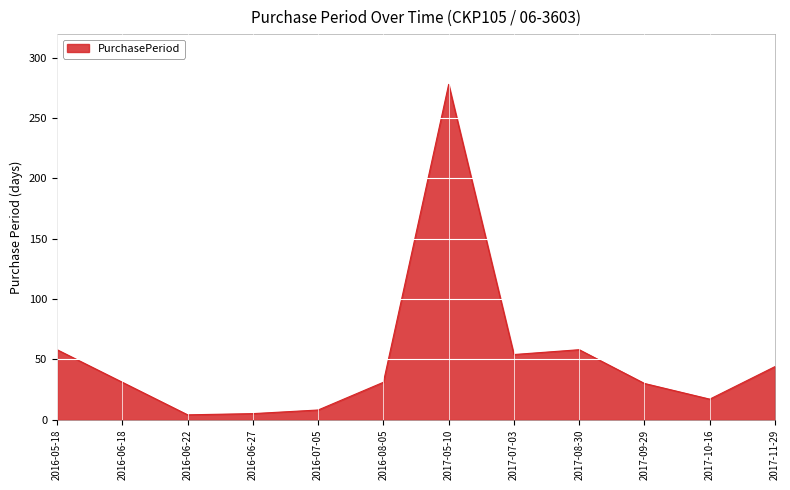

Is it true that the value at 2017-05-10 is 453?

False